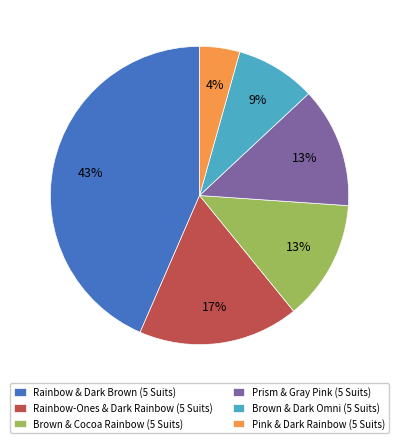

Is it true that Brown & Dark Omni (5 Suits) is 9% of the pie?

True